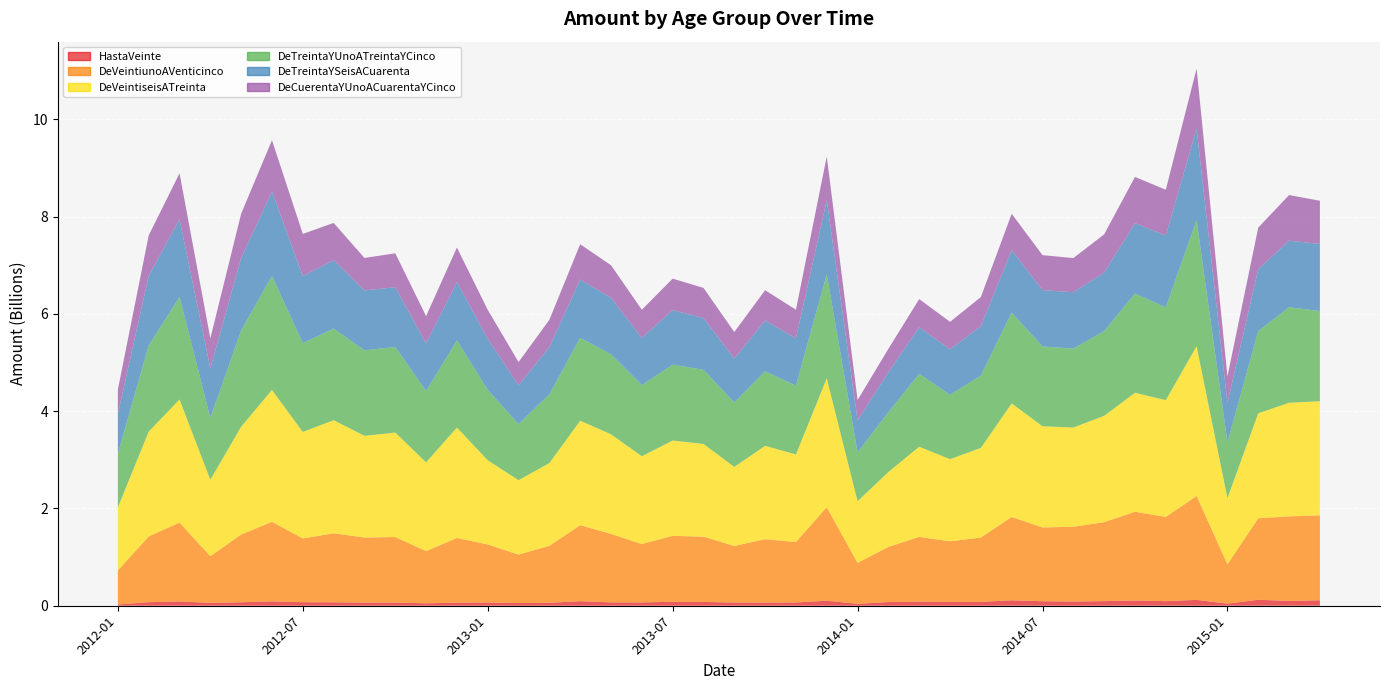

Reading left to right, what are all the values shown in this chart?

HastaVeinte: 2012-01=25202072.5	2012-02=72969411.5	2012-03=88528977.5	2012-04=58545987.1	2012-05=71623682.3	2012-06=88850969.6	2012-07=73133114.3	2012-08=70884151.7	2012-09=63477321.8	2012-10=64610274.1	2012-11=49762486.5	2012-12=62520159.1	2013-01=66140515.1	2013-02=55641356.5	2013-03=60232893.0	2013-04=93448779.9	2013-05=69334795.5	2013-06=68327512.6	2013-07=81238961.2	2013-08=78340335.9	2013-09=66030295.1	2013-10=64132016.8	2013-11=67968732.3	2013-12=102982806.8	2014-01=39458512.4	2014-02=75849840.4	2014-03=83260379.7	2014-04=78487629.1	2014-05=80124427.7	2014-06=111637417.1	2014-07=92608245.0	2014-08=86469769.8	2014-09=94870884.1	2014-10=107247439.8	2014-11=93915646.1	2014-12=120831220.5	2015-01=43394655.0	2015-02=123125494.7	2015-03=98823529.2	2015-04=112491879.7
DeVeintiunoAVenticinco: 2012-01=697842786.0	2012-02=1351724687.5	2012-03=1620346119.5	2012-04=959142331.8	2012-05=1392293430.0	2012-06=1635969160.2	2012-07=1309851029.8	2012-08=1418587093.7	2012-09=1338404539.7	2012-10=1347912960.3	2012-11=1072413717.9	2012-12=1329619085.5	2013-01=1193078182.1	2013-02=994900427.3	2013-03=1171168307.5	2013-04=1562843597.6	2013-05=1406326695.4	2013-06=1200075883.4	2013-07=1355164020.2	2013-08=1341377254.8	2013-09=1162385166.0	2013-10=1303580667.4	2013-11=1241123427.8	2013-12=1920153329.5	2014-01=841714648.1	2014-02=1132900075.2	2014-03=1331773113.1	2014-04=1245705896.6	2014-05=1321687215.1	2014-06=1712883373.3	2014-07=1516404197.4	2014-08=1536802506.2	2014-09=1623527624.0	2014-10=1824113900.7	2014-11=1731260628.5	2014-12=2134565215.9	2015-01=808059218.6	2015-02=1673890467.6	2015-03=1737435054.2	2015-04=1746366919.4
DeVeintiseisATreinta: 2012-01=1299706594.9	2012-02=2155072562.0	2012-03=2531375164.8	2012-04=1572633320.2	2012-05=2216389747.6	2012-06=2711578077.2	2012-07=2189238565.3	2012-08=2324601873.6	2012-09=2090885477.2	2012-10=2146760886.9	2012-11=1824833962.1	2012-12=2270844737.7	2013-01=1731535127.2	2013-02=1530784195.6	2013-03=1701645600.5	2013-04=2146970609.4	2013-05=2049087448.6	2013-06=1805036934.4	2013-07=1959271945.2	2013-08=1906149429.9	2013-09=1625599126.3	2013-10=1919391347.0	2013-11=1800490362.5	2013-12=2652340755.3	2014-01=1268124622.4	2014-02=1541080076.8	2014-03=1853906115.5	2014-04=1689502061.9	2014-05=1842376516.5	2014-06=2334613433.8	2014-07=2080669353.4	2014-08=2039716974.5	2014-09=2185582117.1	2014-10=2445717756.7	2014-11=2401349990.8	2014-12=3080073686.6	2015-01=1361683833.9	2015-02=2158580935.3	2015-03=2336543566.3	2015-04=2344492264.2
DeTreintaYUnoATreintaYCinco: 2012-01=1104455975.9	2012-02=1768414771.3	2012-03=2108030915.1	2012-04=1270270362.3	2012-05=1979523899.9	2012-06=2342529962.9	2012-07=1825927713.7	2012-08=1883252627.1	2012-09=1757288434.7	2012-10=1758942342.9	2012-11=1467872186.6	2012-12=1789365796.2	2013-01=1447133898.5	2013-02=1151616270.8	2013-03=1412867242.8	2013-04=1704697180.1	2013-05=1643575699.8	2013-06=1461722220.8	2013-07=1559378881.0	2013-08=1523864748.1	2013-09=1324899675.1	2013-10=1531261468.2	2013-11=1414122892.8	2013-12=2138288885.1	2014-01=1002890488.8	2014-02=1228449662.7	2014-03=1498531210.8	2014-04=1322896671.5	2014-05=1485510248.3	2014-06=1868224331.9	2014-07=1639248721.1	2014-08=1623561999.4	2014-09=1739895552.8	2014-10=2040252645.0	2014-11=1907604443.4	2014-12=2592396421.6	2015-01=1147682896.6	2015-02=1690184359.2	2015-03=1962798513.9	2015-04=1854764900.1
DeTreintaYSeisACuarenta: 2012-01=816714562.2	2012-02=1431543620.8	2012-03=1595747317.5	2012-04=1019164813.7	2012-05=1485838895.0	2012-06=1734619413.0	2012-07=1376272677.6	2012-08=1405607406.7	2012-09=1231501004.6	2012-10=1228800070.1	2012-11=977884790.2	2012-12=1199052246.0	2013-01=1048524267.1	2013-02=797554993.2	2013-03=971173975.9	2013-04=1196824534.5	2013-05=1161288212.8	2013-06=970235404.5	2013-07=1120804691.2	2013-08=1064322365.6	2013-09=901665055.3	2013-10=1044796117.9	2013-11=972937493.9	2013-12=1525263055.9	2014-01=658391892.1	2014-02=822656384.7	2014-03=958705986.5	2014-04=934772970.3	2014-05=1015630925.3	2014-06=1282302172.5	2014-07=1157848736.4	2014-08=1157916739.9	2014-09=1203883918.6	2014-10=1447170005.5	2014-11=1476838574.9	2014-12=1879417650.0	2015-01=808141768.9	2015-02=1273919711.1	2015-03=1368464885.5	2015-04=1378181901.7
DeCuerentaYUnoACuarentaYCinco: 2012-01=501742116.1	2012-02=831615621.0	2012-03=944487530.9	2012-04=616332697.3	2012-05=913007056.4	2012-06=1055241664.7	2012-07=867956612.9	2012-08=765758115.3	2012-09=667109591.7	2012-10=697047242.1	2012-11=559424348.9	2012-12=710881022.3	2013-01=596116326.5	2013-02=477834838.3	2013-03=560733305.9	2013-04=725301328.1	2013-05=669122196.2	2013-06=578184215.0	2013-07=647275412.0	2013-08=619226953.7	2013-09=545709443.9	2013-10=622141100.3	2013-11=587961380.6	2013-12=895310188.3	2014-01=417365811.6	2014-02=480172381.0	2014-03=576786184.5	2014-04=563584818.7	2014-05=599591894.4	2014-06=747028066.8	2014-07=719721250.7	2014-08=700967177.2	2014-09=785425274.6	2014-10=949419604.6	2014-11=938980073.0	2014-12=1234655374.5	2015-01=543711990.3	2015-02=853261496.5	2015-03=937363198.0	2015-04=887940320.9